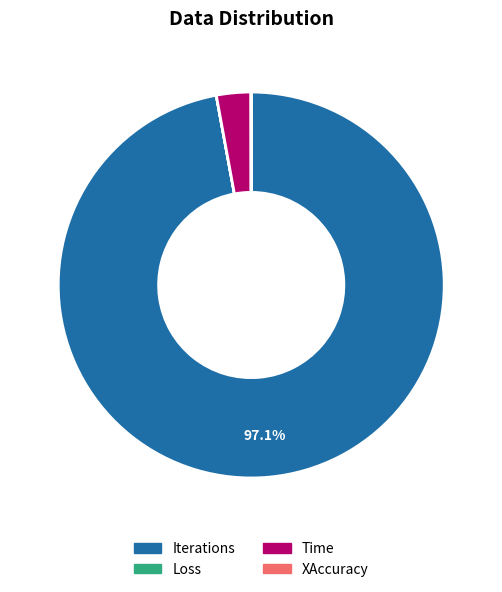

What is the largest slice in the pie chart?

Iterations